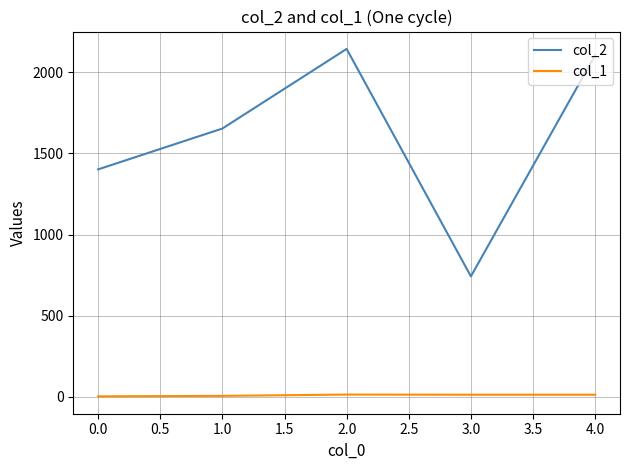

List the labels in order of col_2 value, largest first.

2.0, 4.0, 1.0, 0.0, 3.0